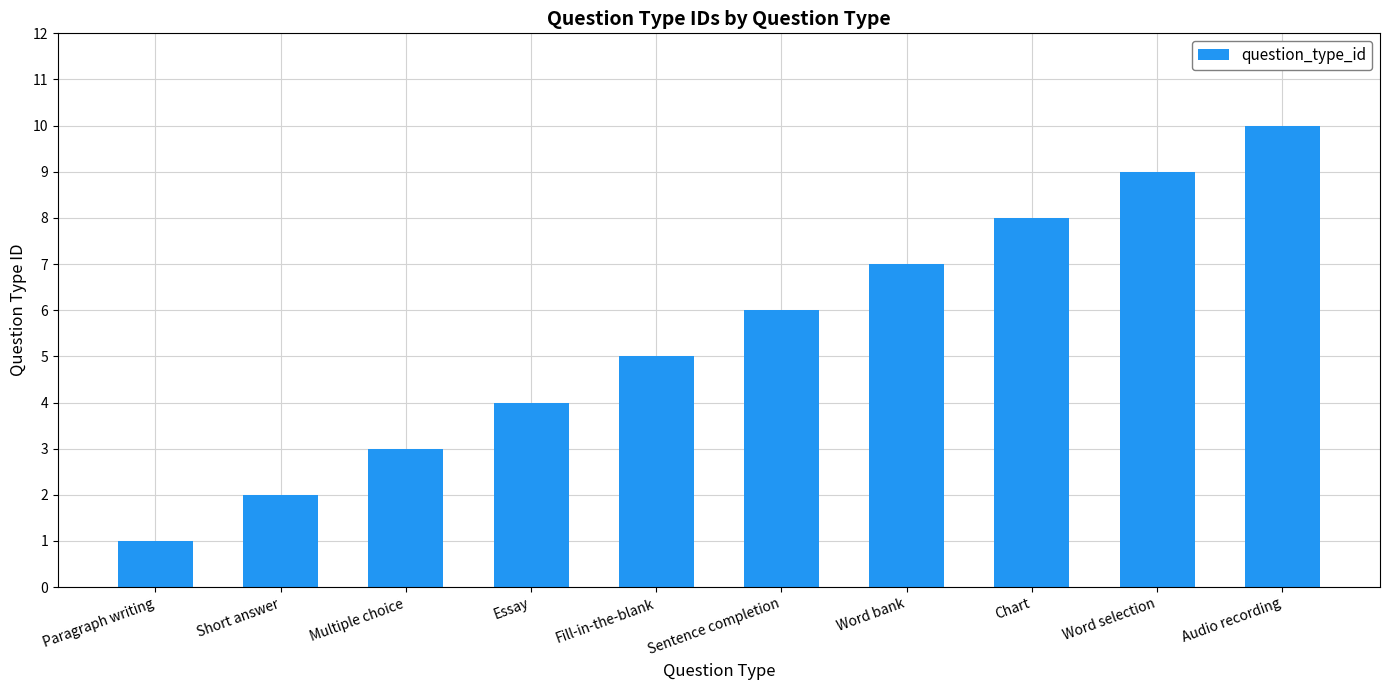

At which category does the chart reach its peak across all series?

Audio recording